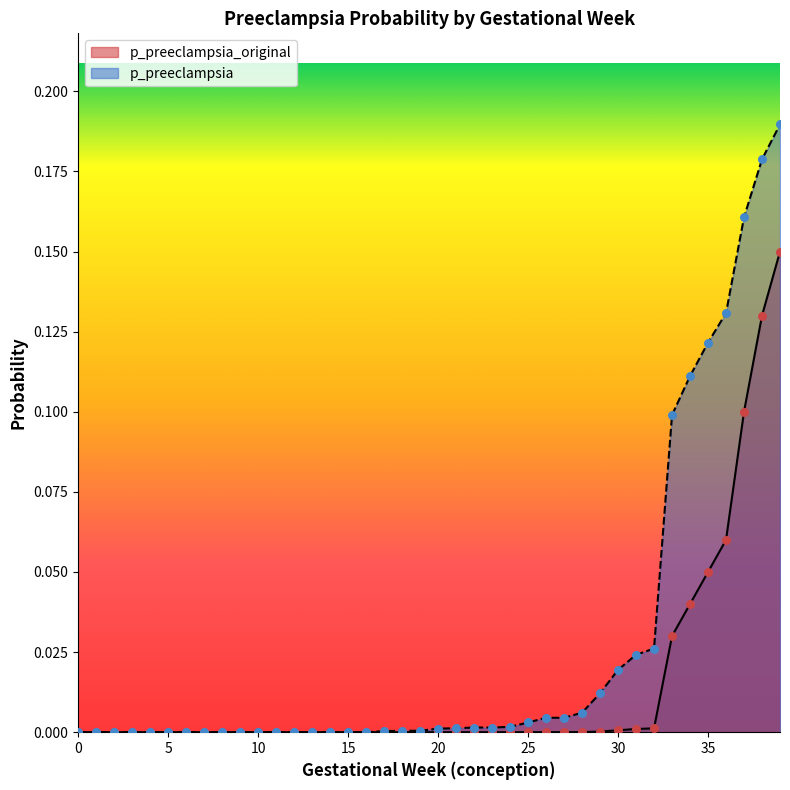

Which series has the largest Y range (max minus min)?

p_preeclampsia